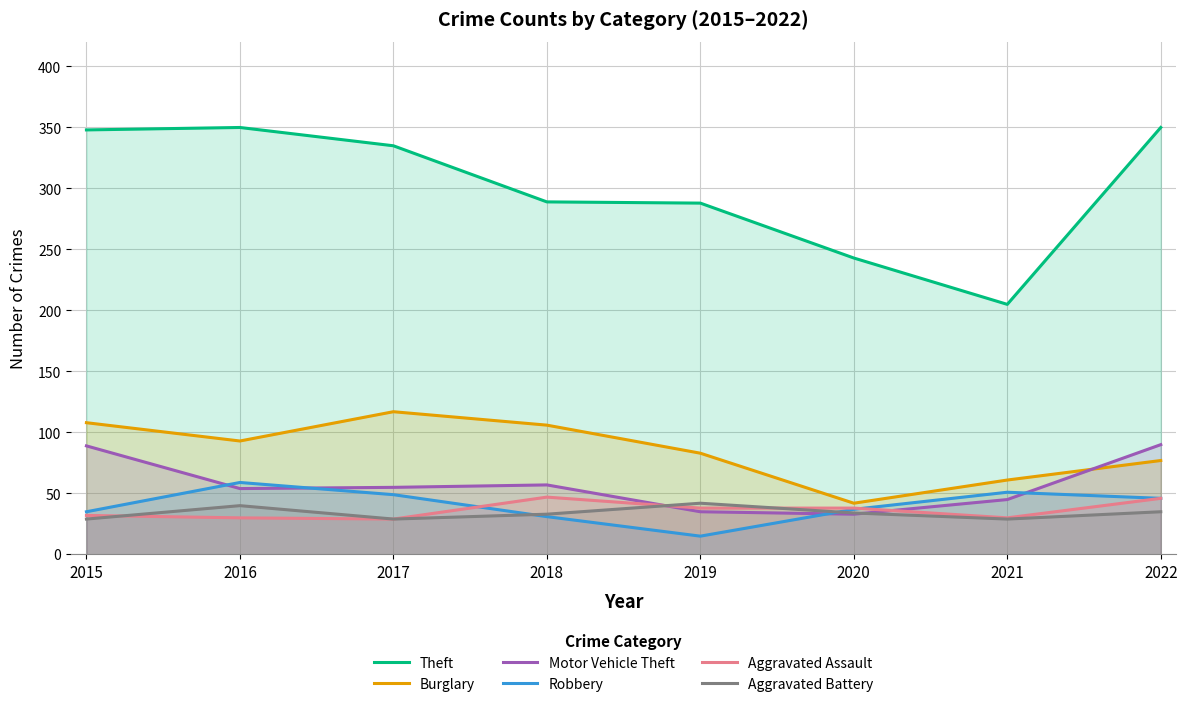

At 2018, list the series in order from largest to smallest.

Theft, Burglary, Motor Vehicle Theft, Aggravated Assault, Aggravated Battery, Robbery